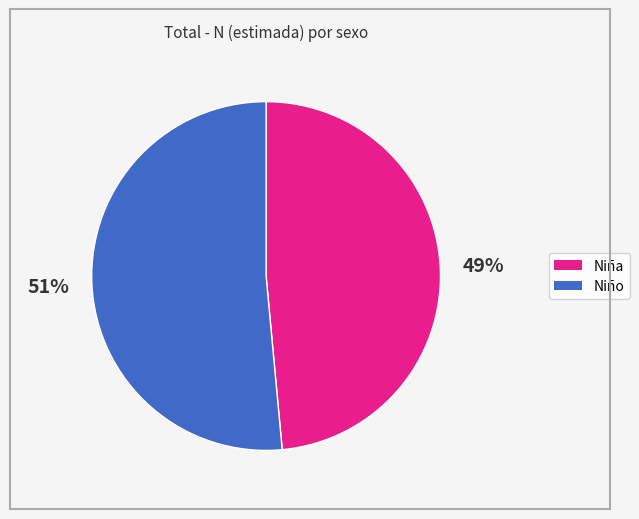

To the nearest percent, what is the combined percentage of Niño and Niña?

100%